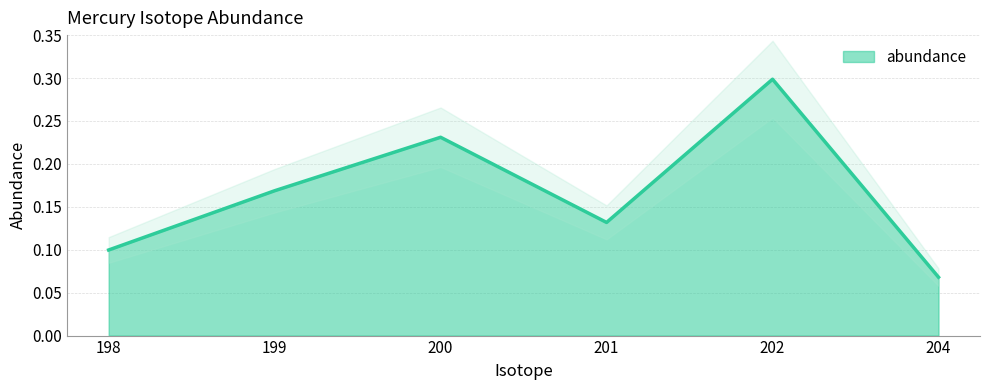

How many points are lower than both their immediate neighbors (excluding endpoints)?

1